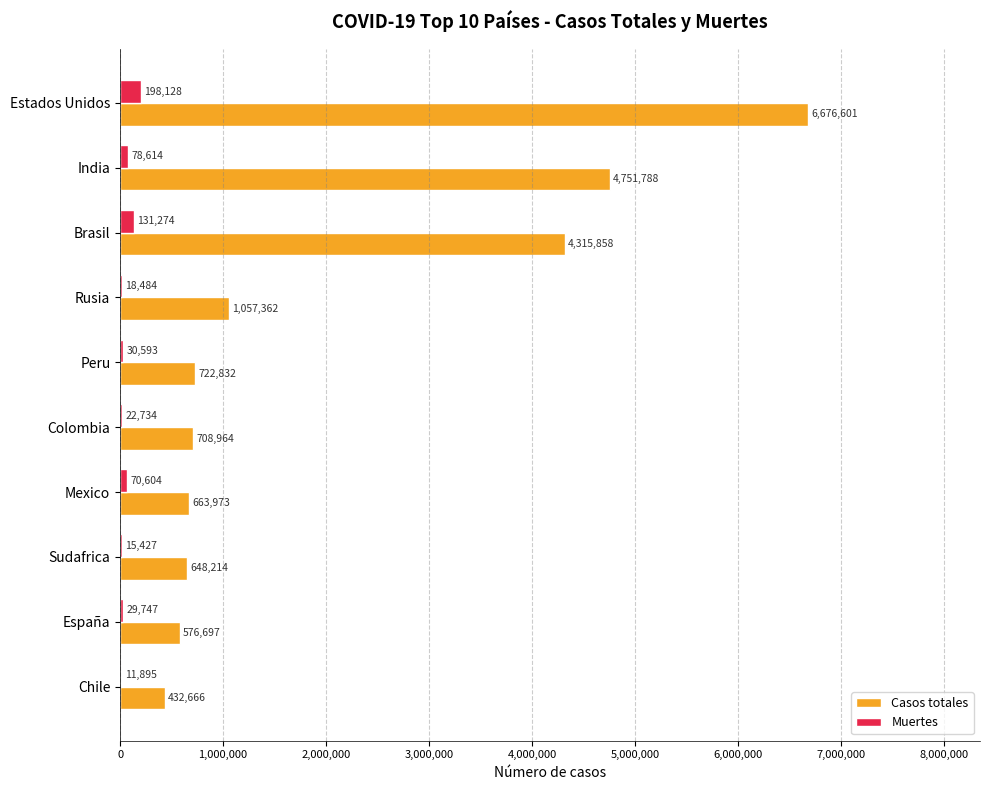

Is the value of Muertes at Sudafrica greater than the value of Casos totales at Mexico?

No